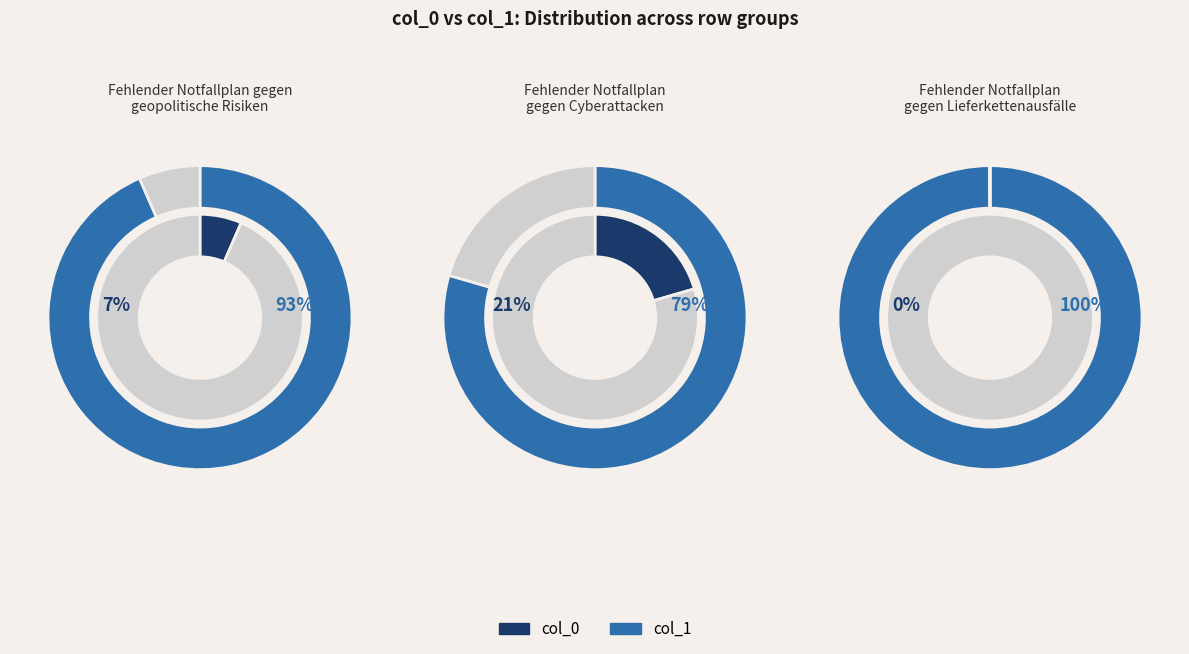

Is 11 the majority of the pie?

No